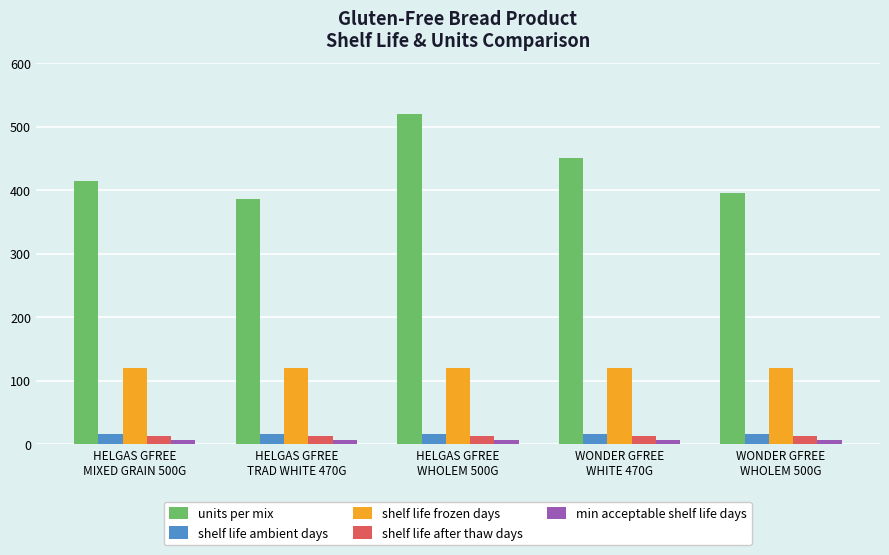

What is the total value across all series at HELGAS GFREE
TRAD WHITE 470G?

545